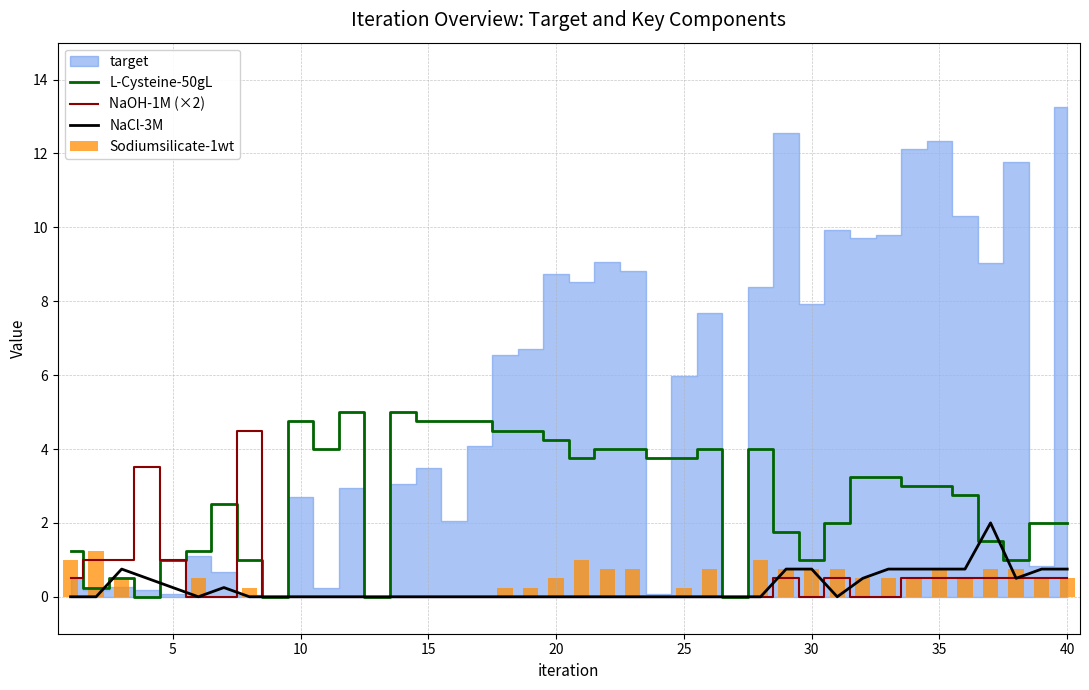

What is the maximum value for NaCl-3M?

2.0